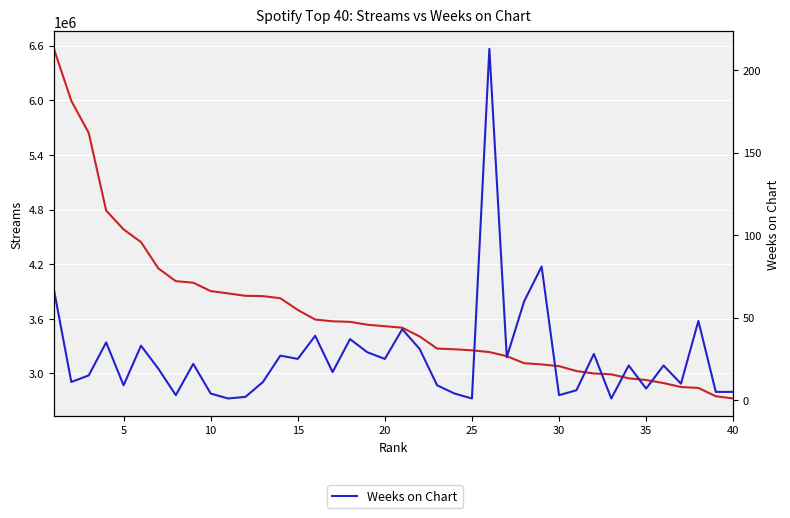

The Streams series shows 3931388 at 0. True or false?

False